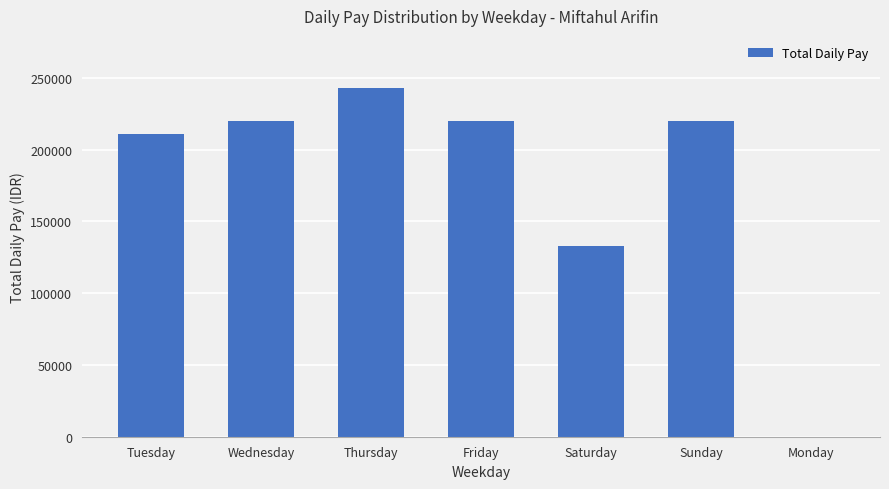

Where is the data nearest to the value 121458?

Saturday